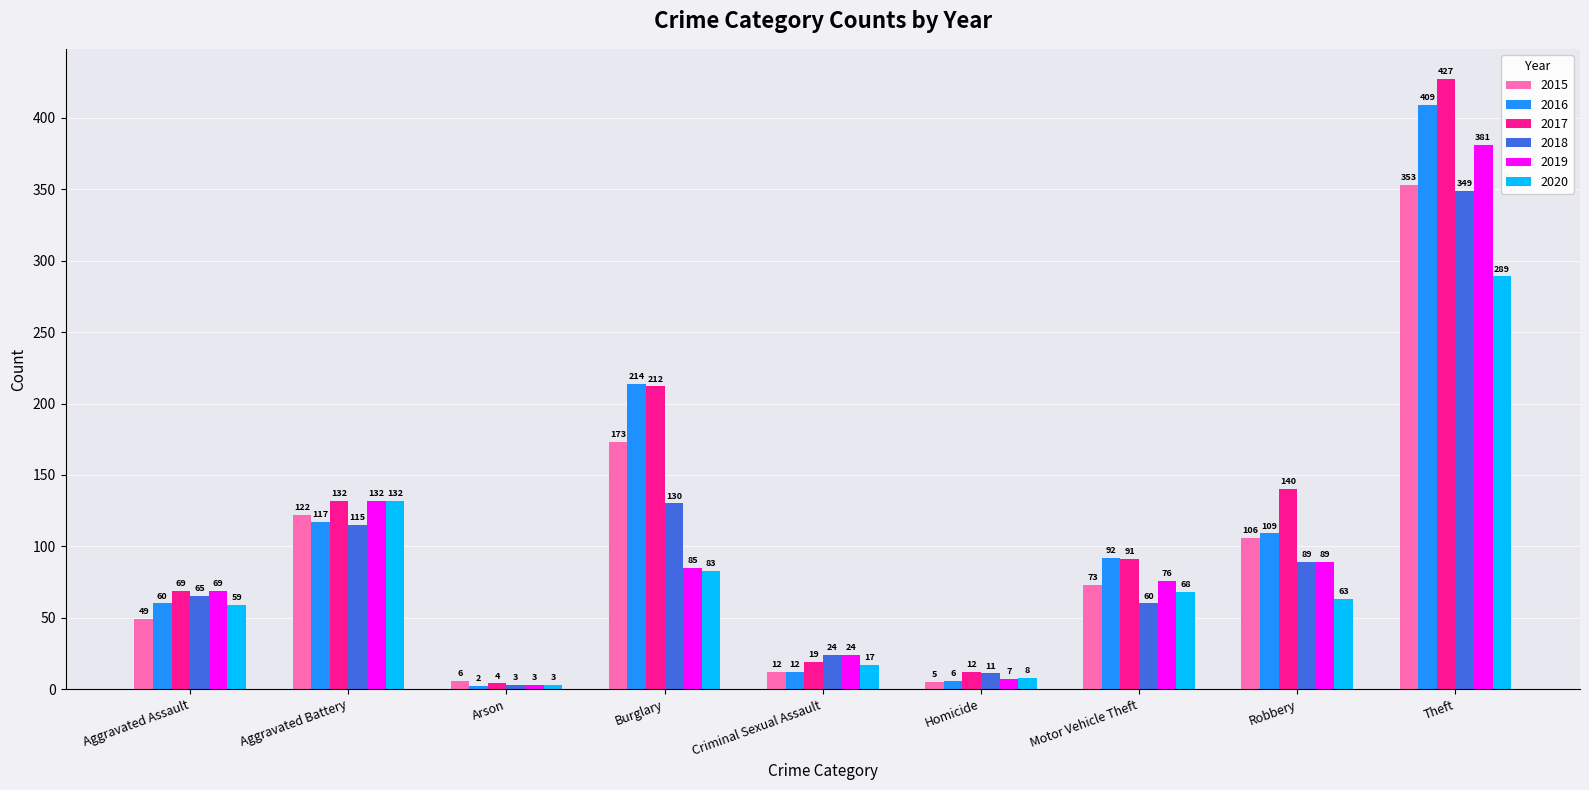

Reading right to left, extract all data points from this chart.

2015: 353	106	73	5	12	173	6	122	49
2016: 409	109	92	6	12	214	2	117	60
2017: 427	140	91	12	19	212	4	132	69
2018: 349	89	60	11	24	130	3	115	65
2019: 381	89	76	7	24	85	3	132	69
2020: 289	63	68	8	17	83	3	132	59